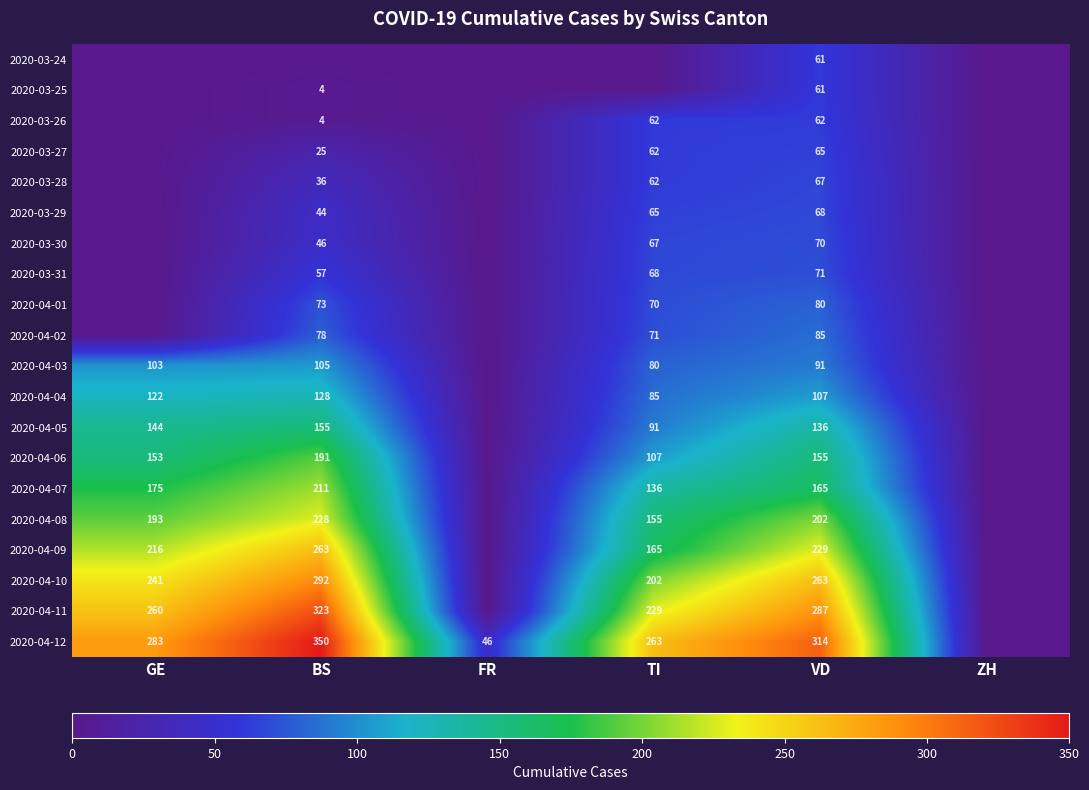

What is the total value across all series at FR?

46